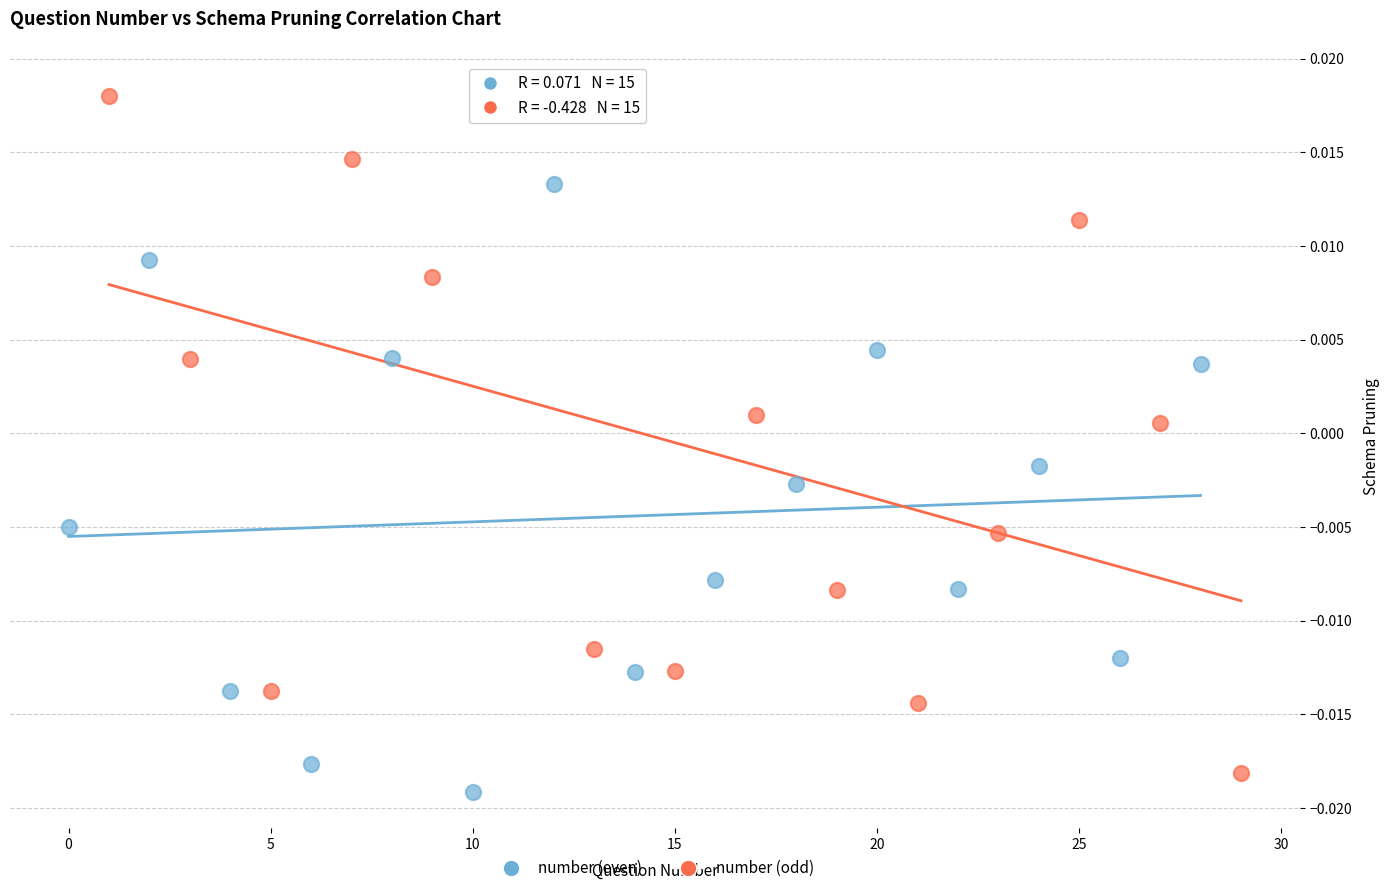

Which series has the largest Y range (max minus min)?

number (odd)